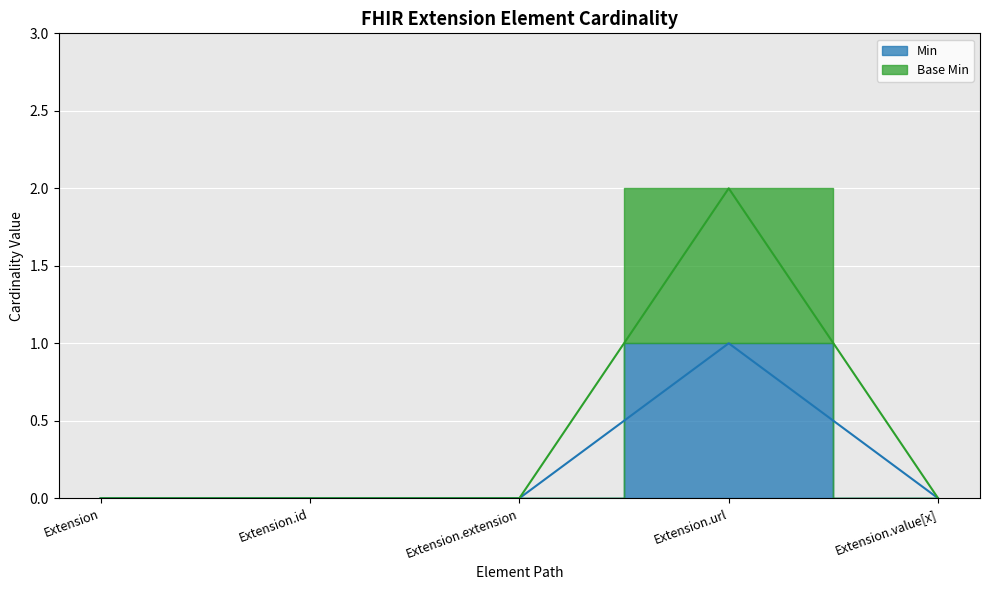

What is the maximum value for Min?

1